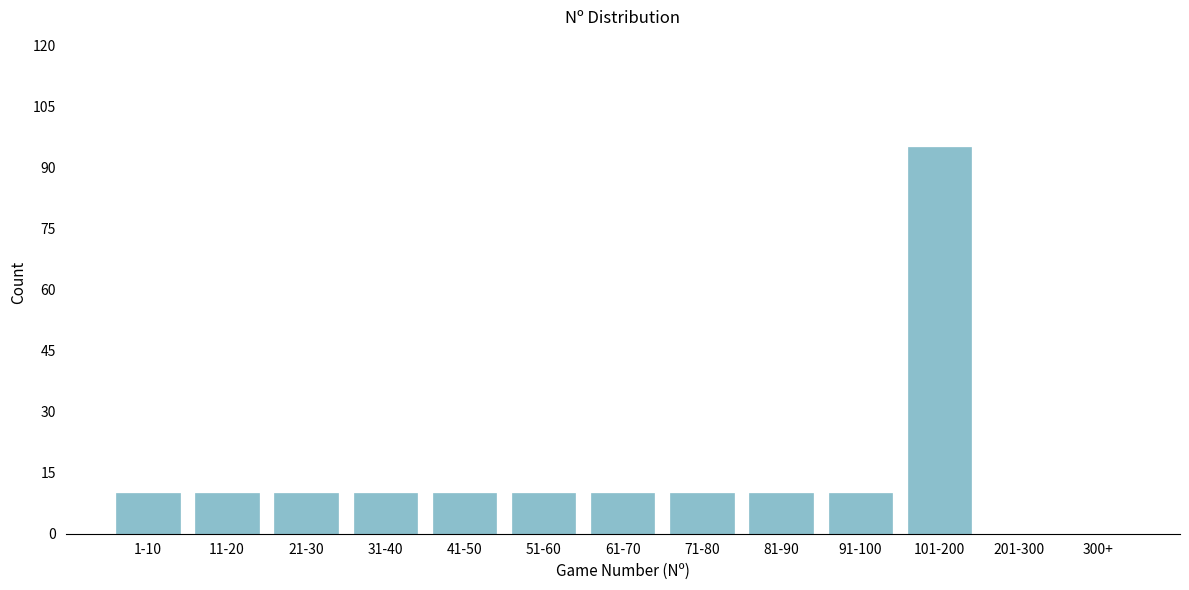

Reading left to right, extract all data points from this chart.

1-10=10	11-20=10	21-30=10	31-40=10	41-50=10	51-60=10	61-70=10	71-80=10	81-90=10	91-100=10	101-200=95	201-300=0	300+=0